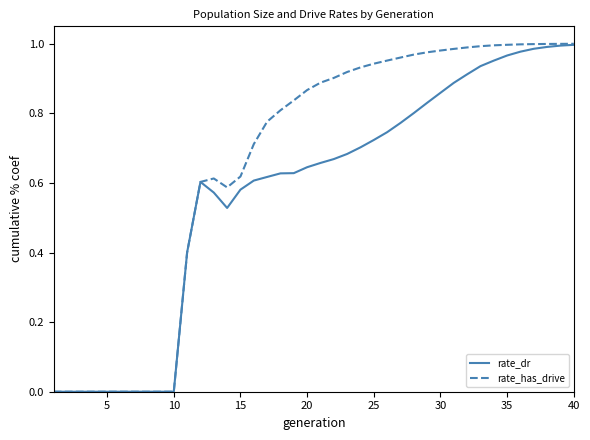

Which series has the largest total across all categories?

rate_has_drive